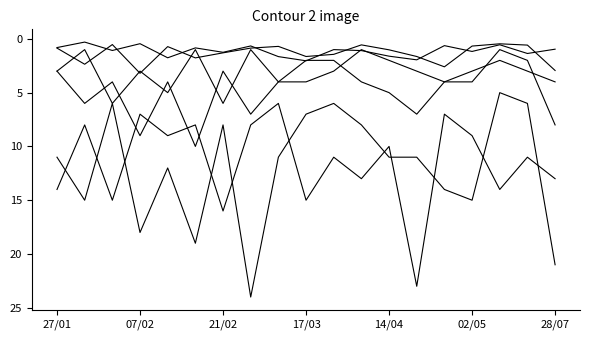

How many lines are shown in the chart?

6